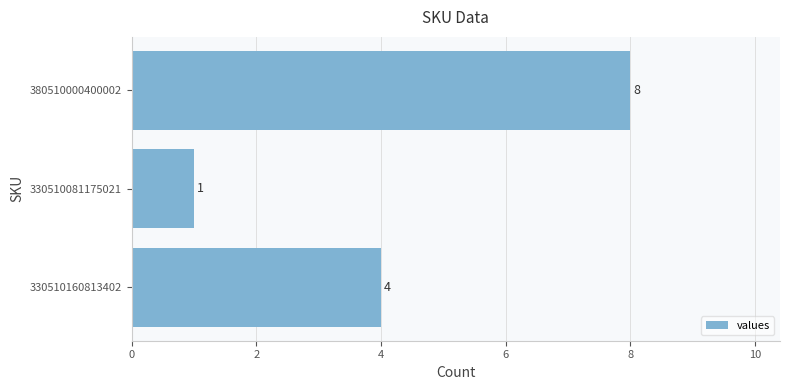

Count the values in the range 1 to 8.

3